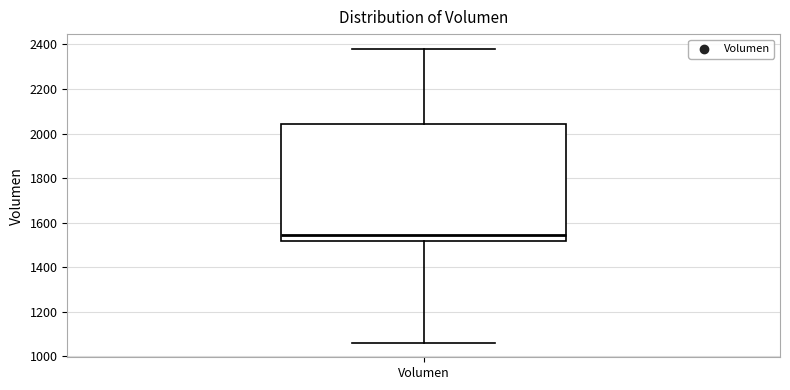

Where is the upper edge of the box for Volumen on the y-axis? The values are not printed on the chart, so give them approximately, as read against the axis.

2040